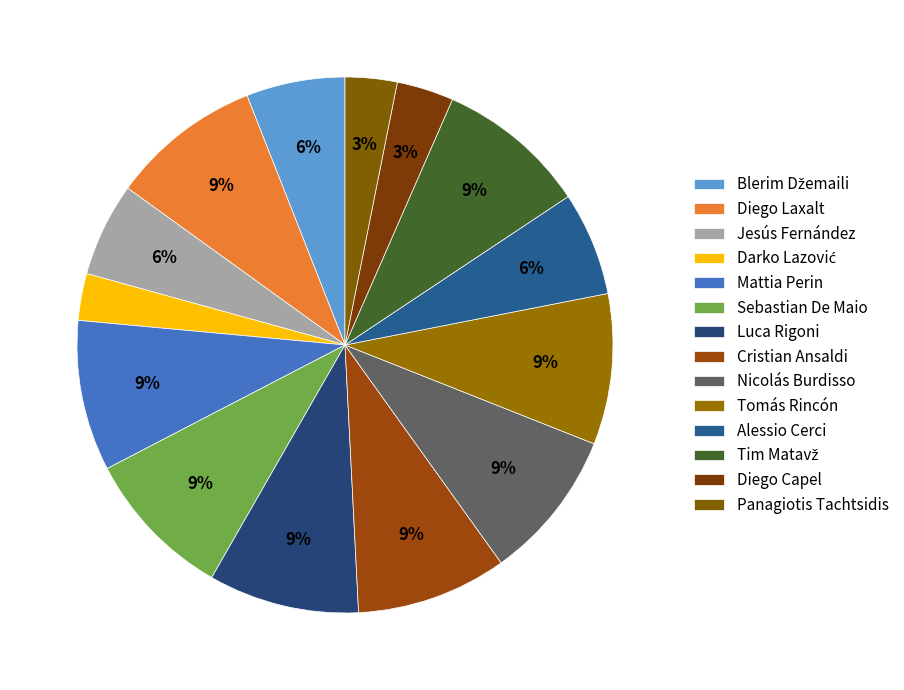

Count the number of slices in the pie.

14